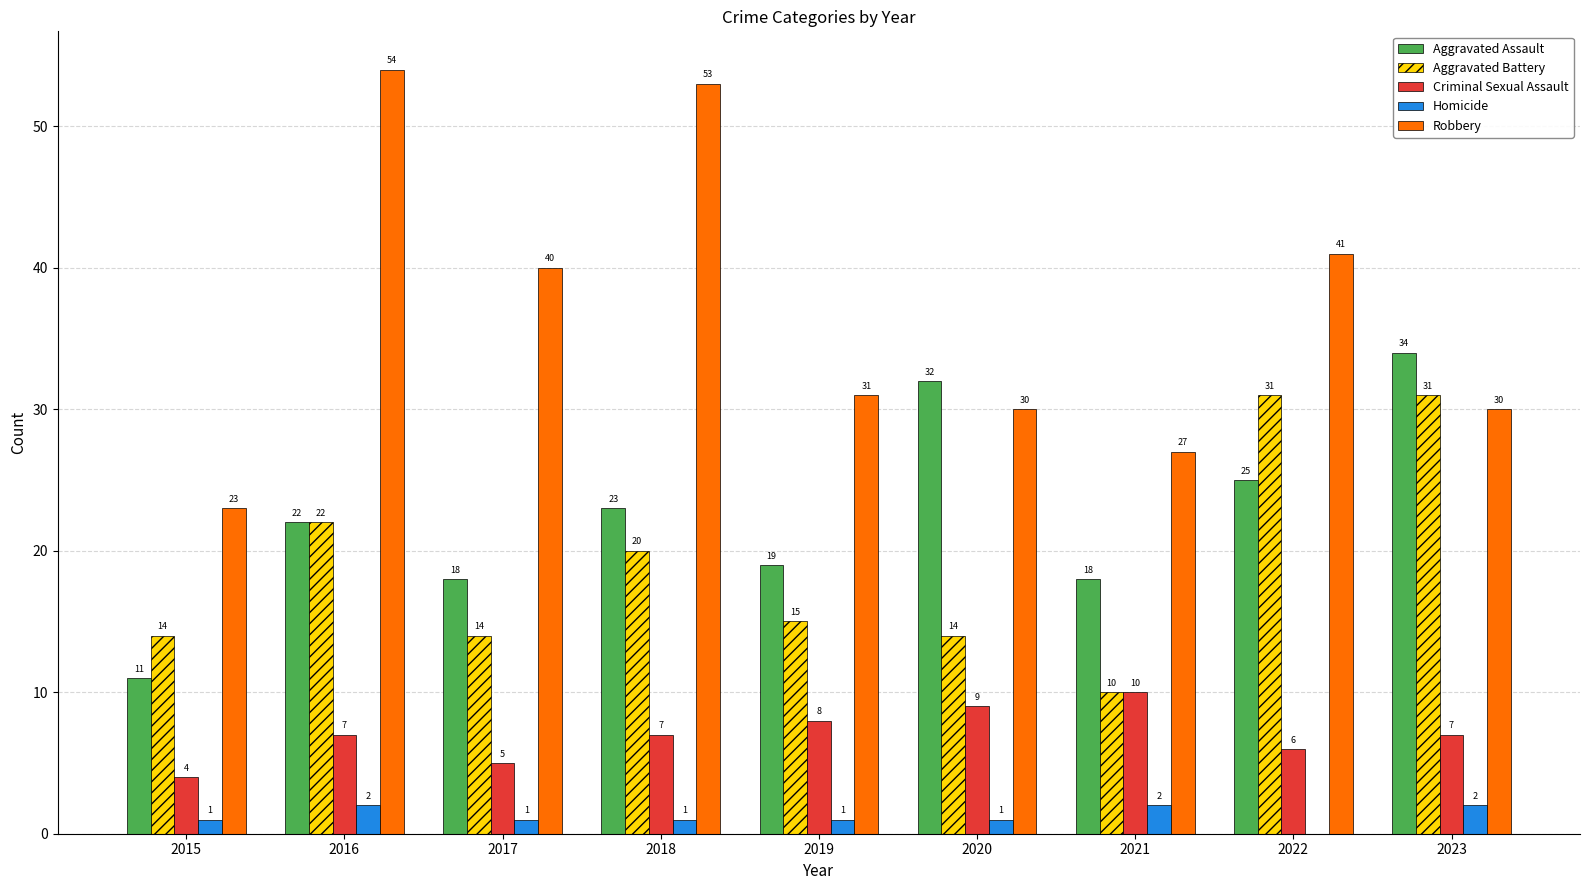

Are the bars horizontal?

No